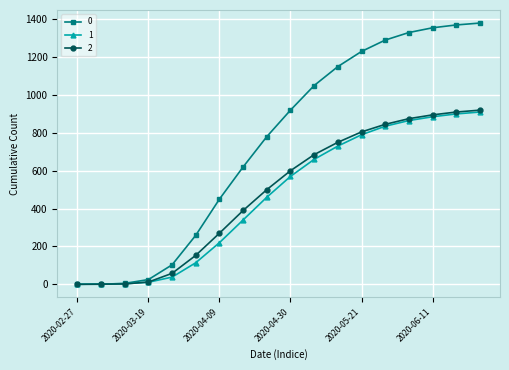

How many lines are shown in the chart?

3